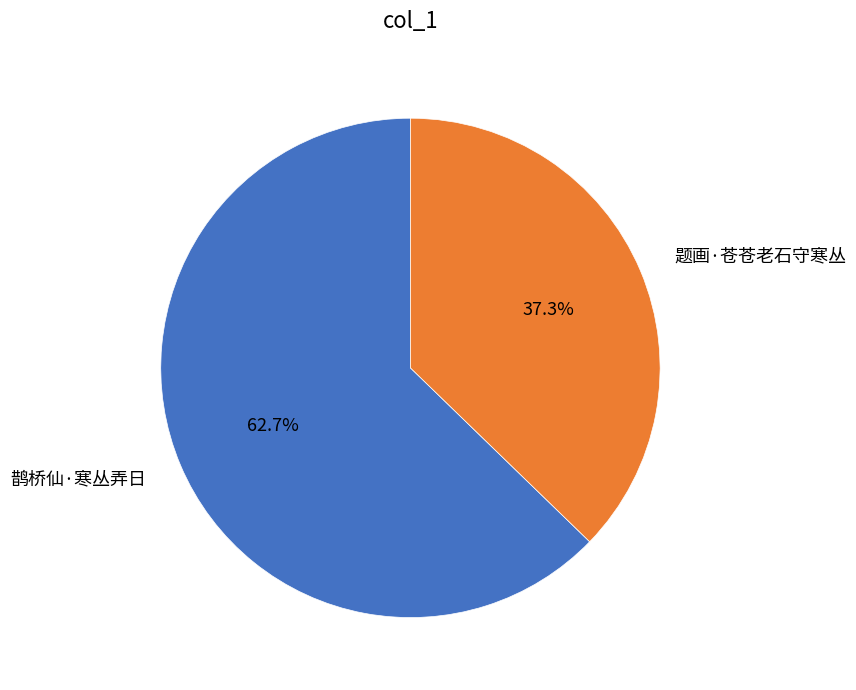

What is the smallest slice in the pie chart?

题画·苍苍老石守寒丛